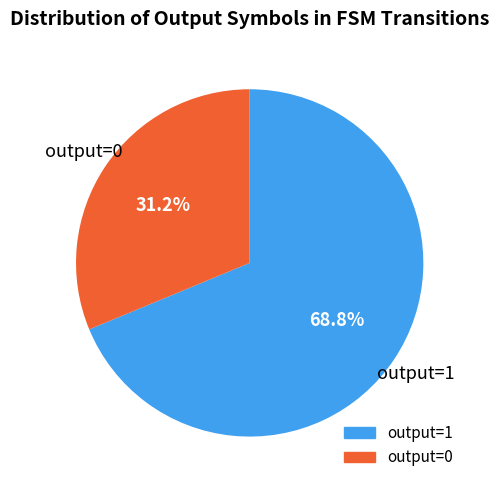

Is there any slice that represents more than half of the pie?

Yes